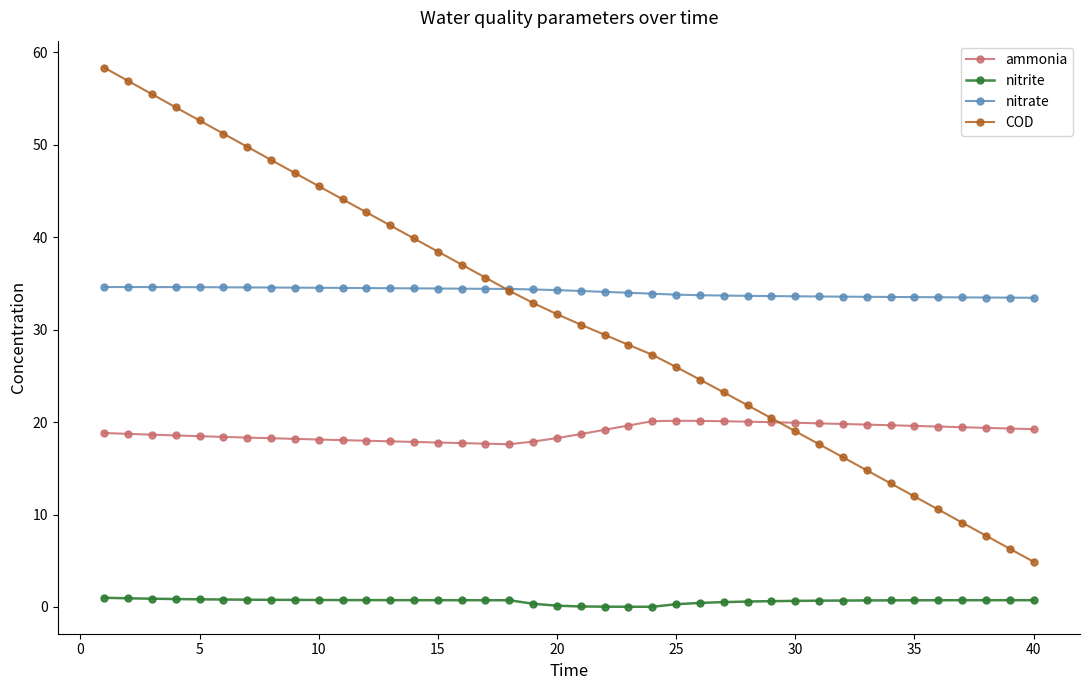

Which series has the largest total across all categories?

nitrate